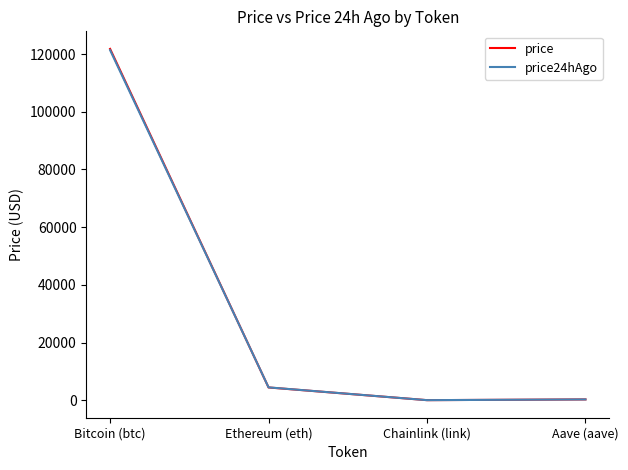

Where is price nearest to the value 60912?

Ethereum (eth)